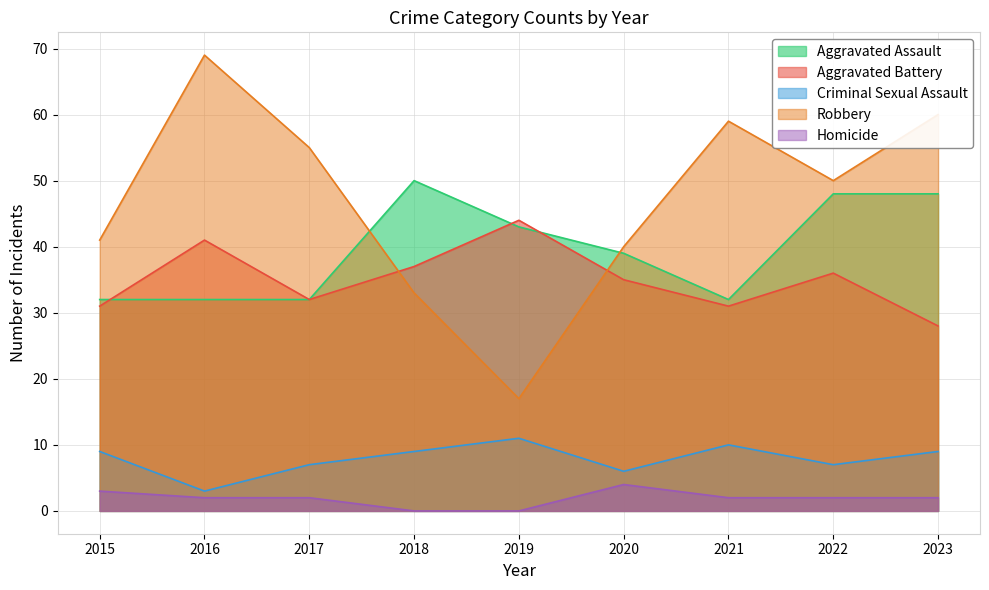

True or false: Criminal Sexual Assault and Robbery intersect in this chart.

False